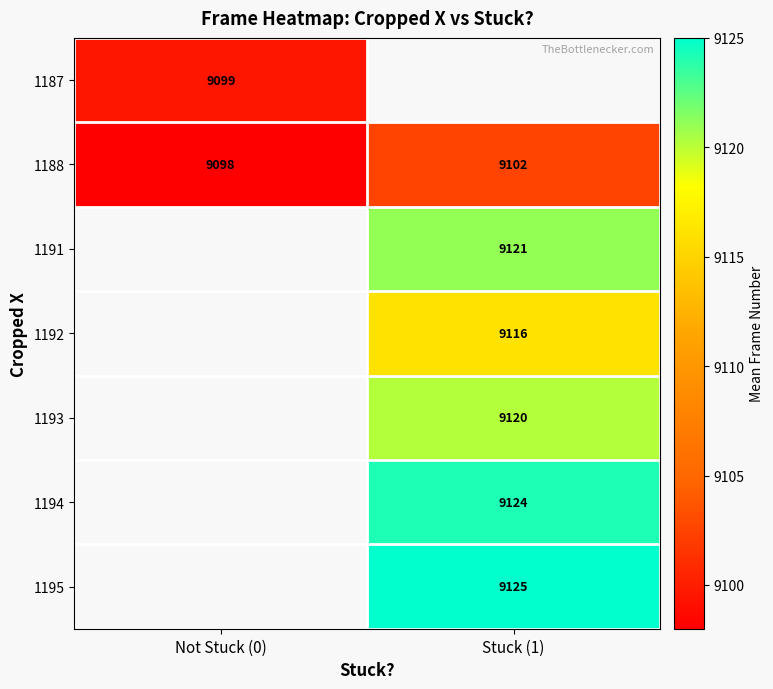

The value of 1193 at Stuck (1) is 9120.0. True or false?

True